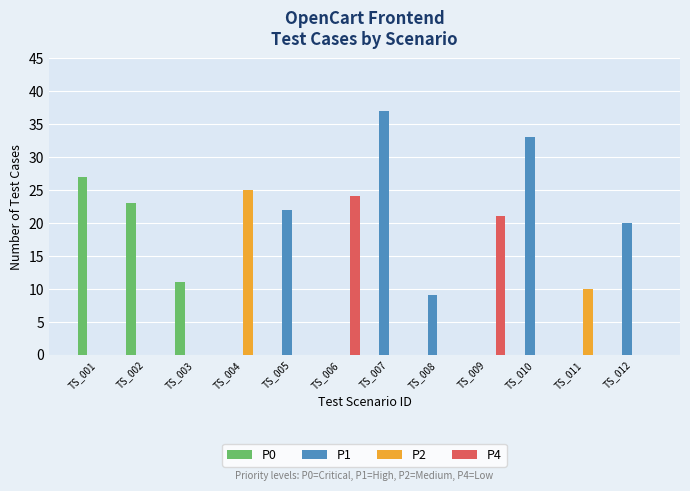

Which series changed the most between TS_004 and TS_009?

P2